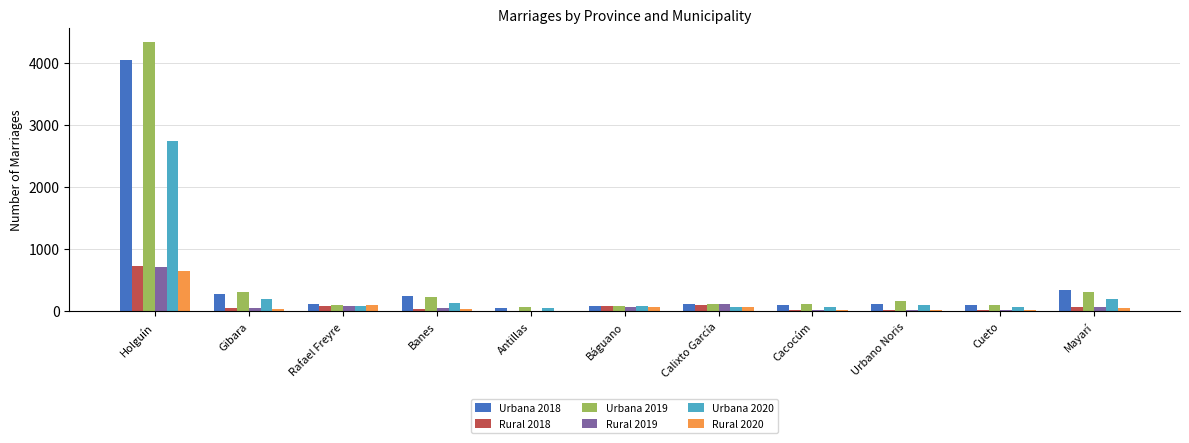

Is the value of Urbana 2020 at Mayarí greater than the value of Rural 2019 at Cueto?

Yes